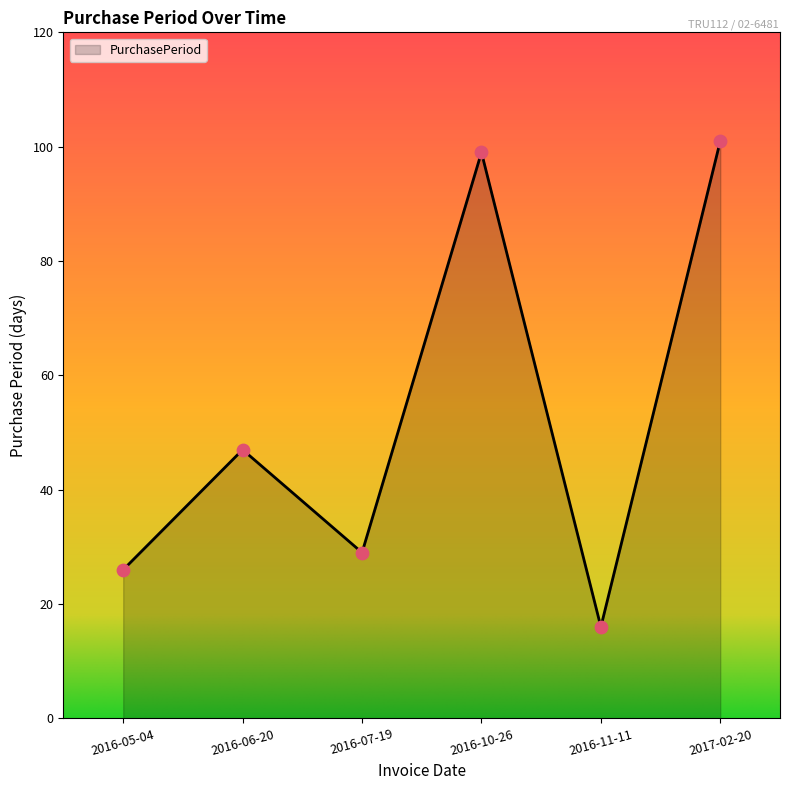

Approximately how many times larger is the value at 2016-06-20 compared to 2016-10-26?

0.5